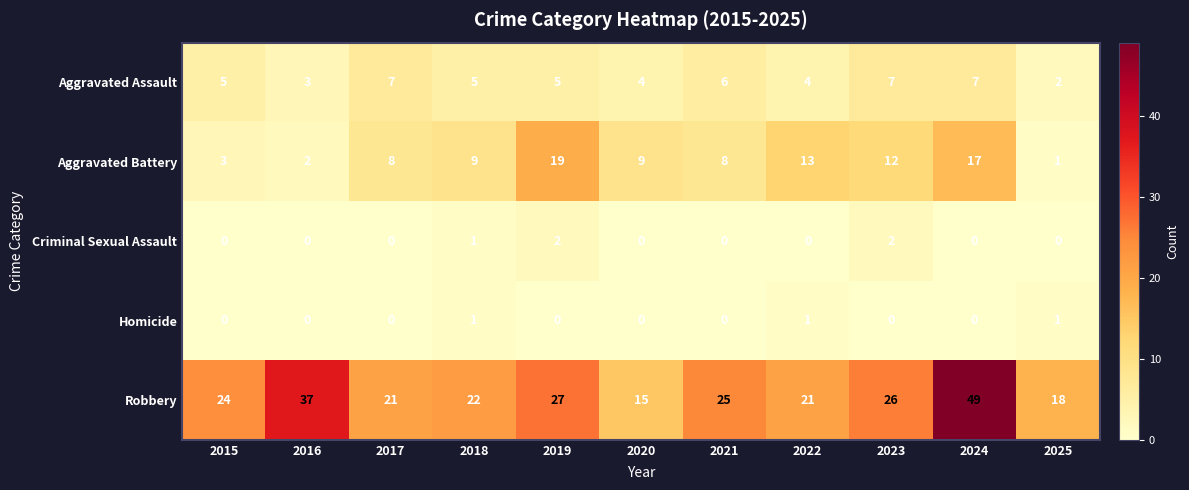

Between 2015 and 2016, which series saw the biggest shift?

Robbery